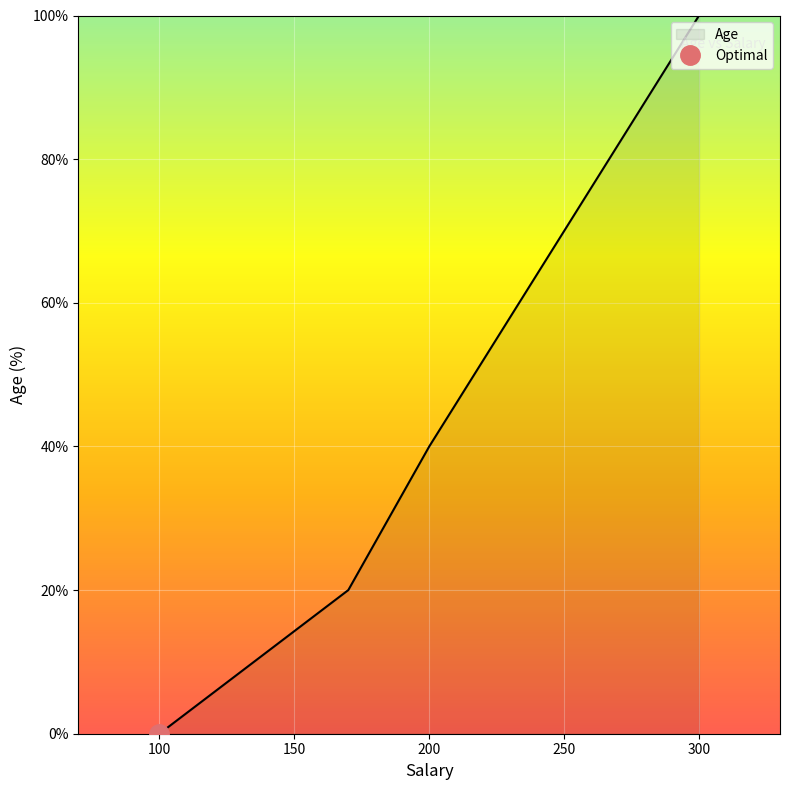

True or false: Age has more than 1 interior local peaks.

False